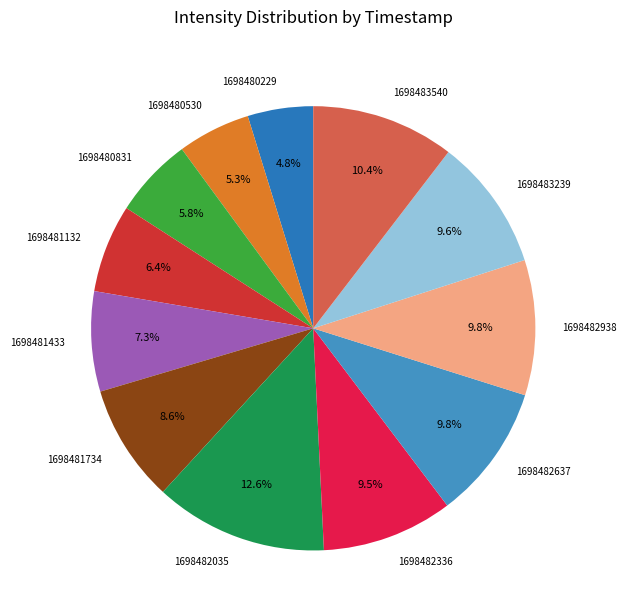

To the nearest percent, what is the average slice percentage?

8%